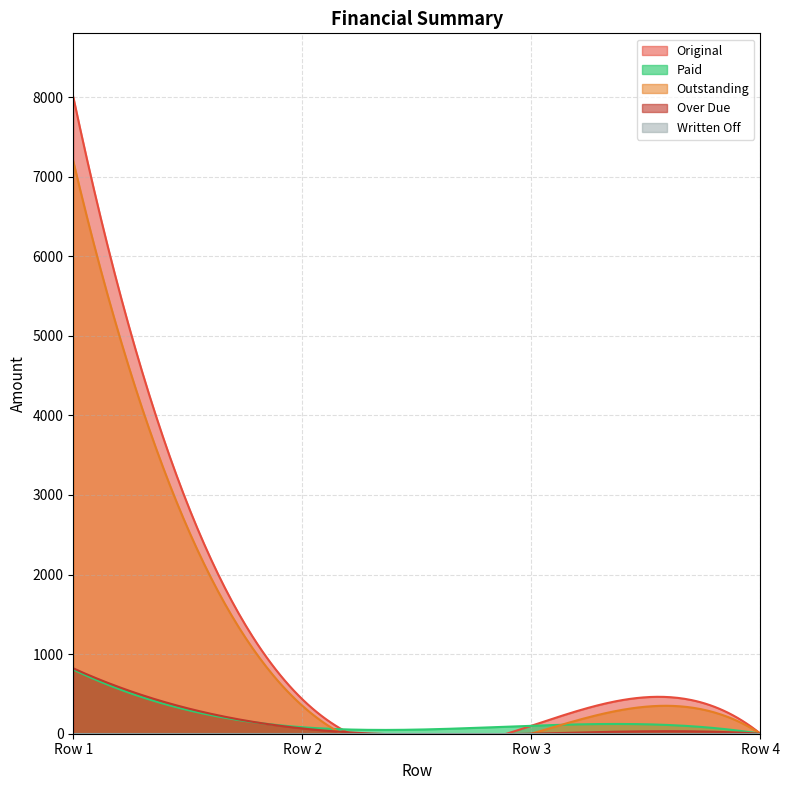

Is the value of Outstanding at 0 greater than the value of Paid at 0?

Yes